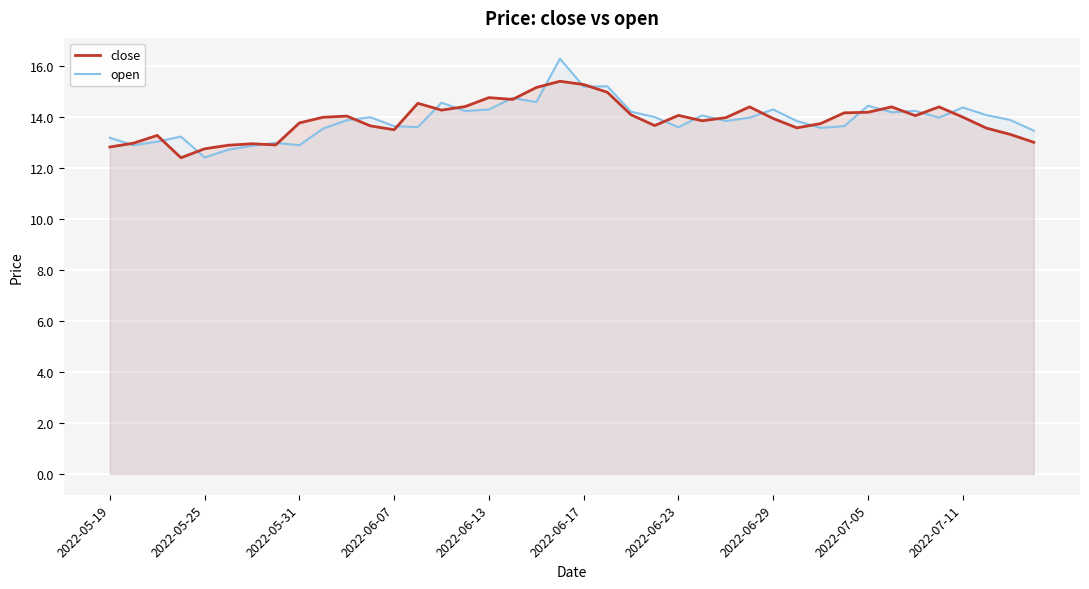

How many lines are shown in the chart?

2